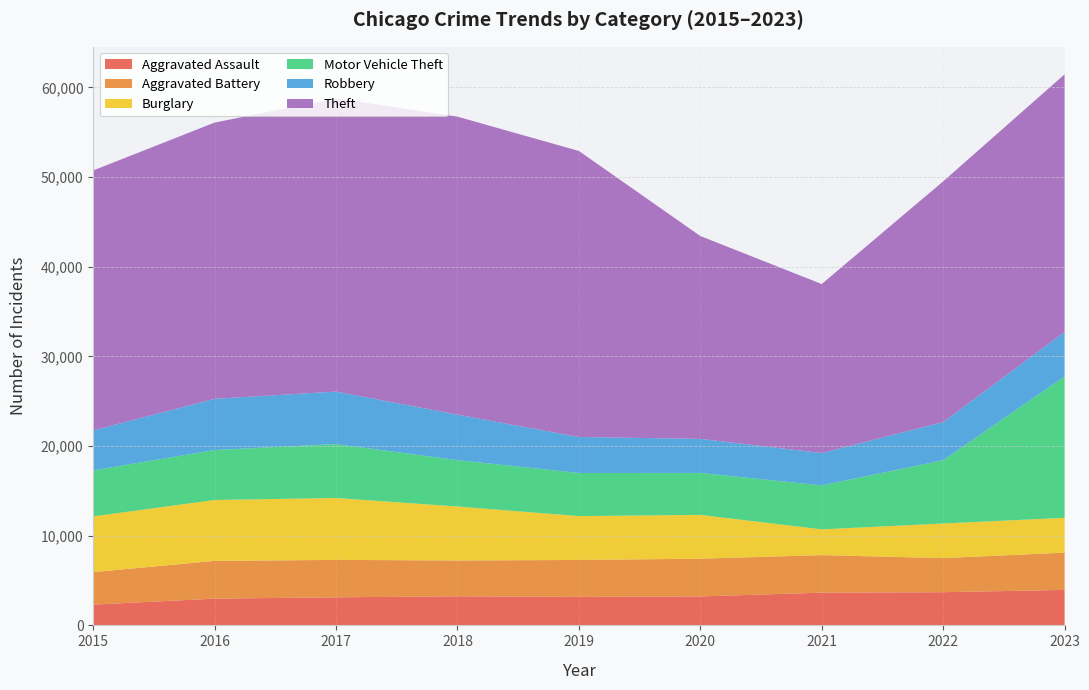

Reading left to right, transcribe all the data shown in this chart.

Aggravated Assault: 2015=2319	2016=2982	2017=3130	2018=3241	2019=3181	2020=3228	2021=3651	2022=3701	2023=3956
Aggravated Battery: 2015=3622	2016=4210	2017=4173	2018=3999	2019=4114	2020=4210	2021=4185	2022=3804	2023=4155
Burglary: 2015=6217	2016=6791	2017=6902	2018=6017	2019=4894	2020=4884	2021=2872	2022=3857	2023=3886
Motor Vehicle Theft: 2015=5130	2016=5574	2017=6011	2018=5173	2019=4810	2020=4679	2021=4907	2022=7060	2023=15769
Robbery: 2015=4457	2016=5707	2017=5860	2018=5068	2019=4011	2020=3798	2021=3605	2022=4254	2023=4957
Theft: 2015=28989	2016=30808	2017=32692	2018=33232	2019=31895	2020=22621	2021=18846	2022=26836	2023=28725